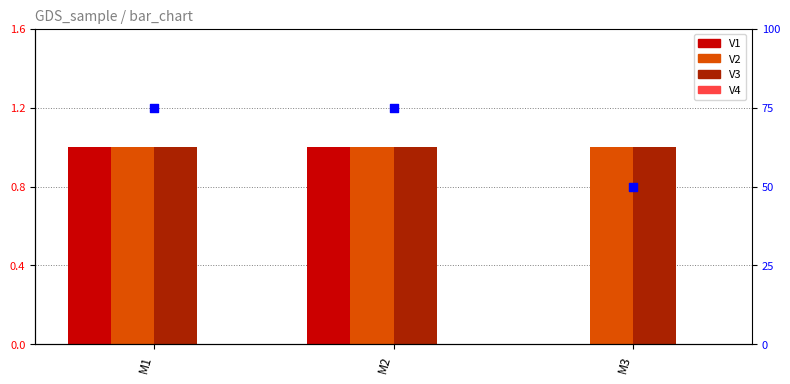

Which series contains the highest Y value?

V1